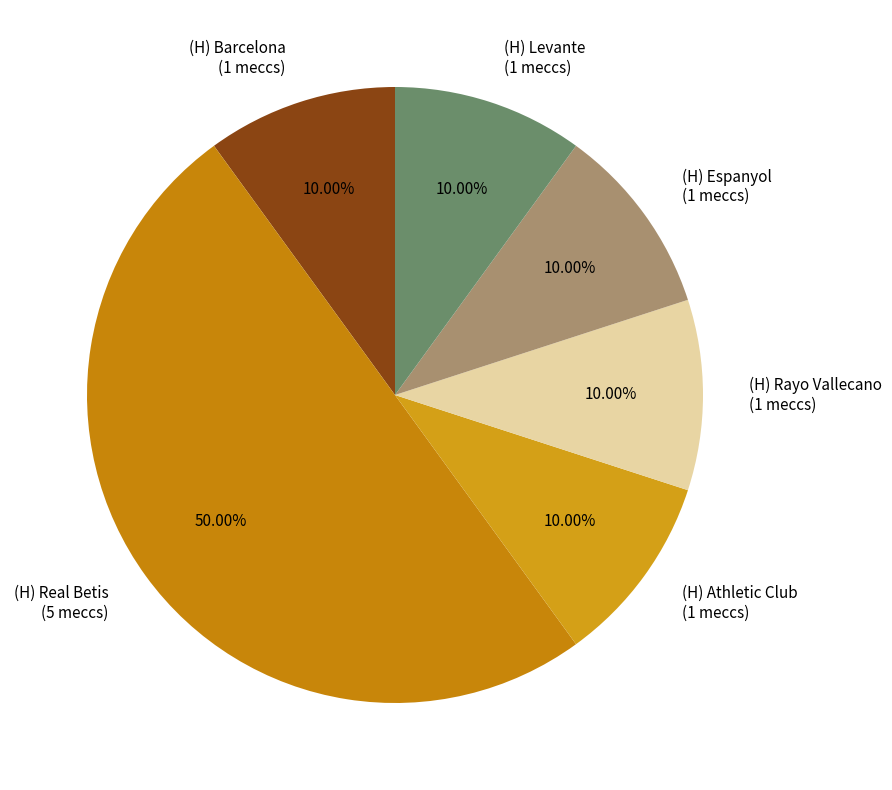

To the nearest percent, what portion does (H) Levante represent?

10%